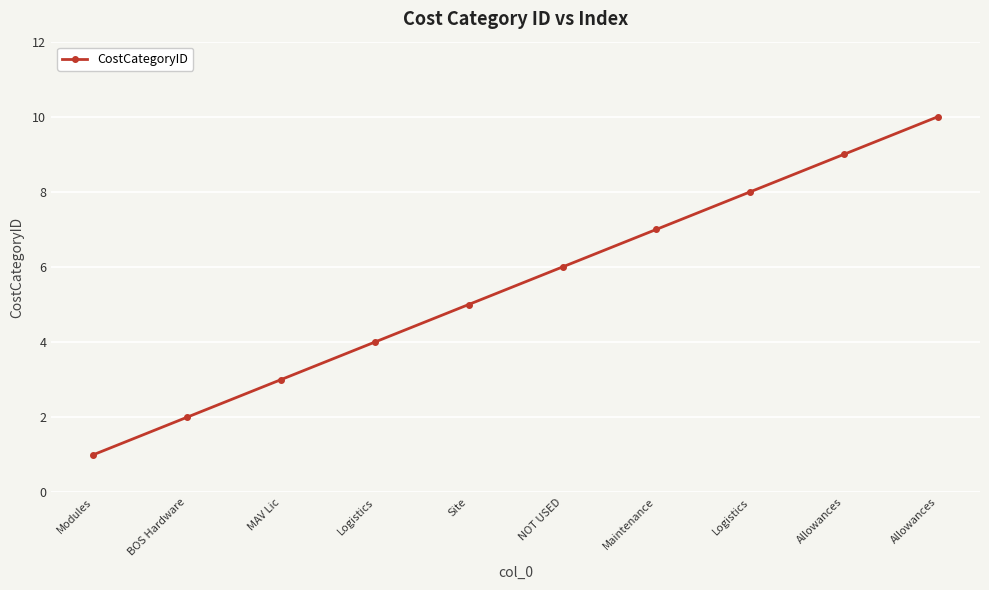

How many series are shown in this chart?

1